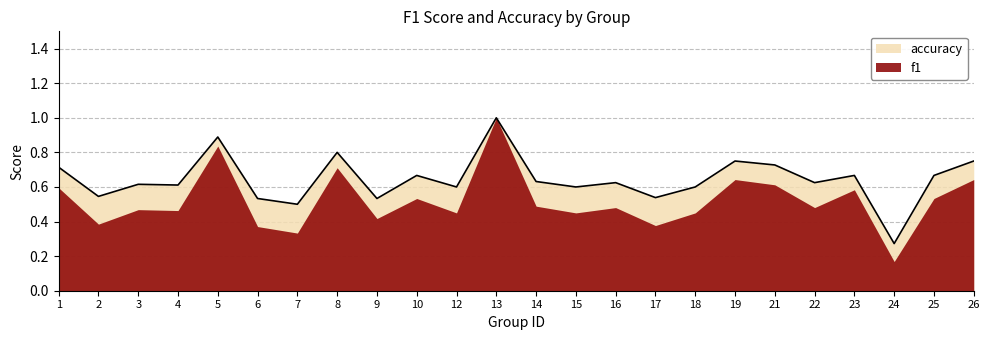

What is the greatest value displayed?

1.0